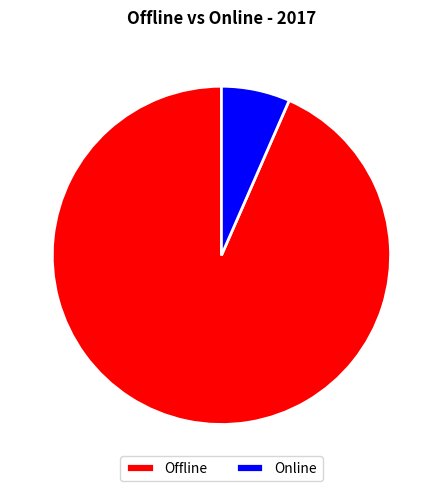

What is the largest slice in the pie chart?

Offline